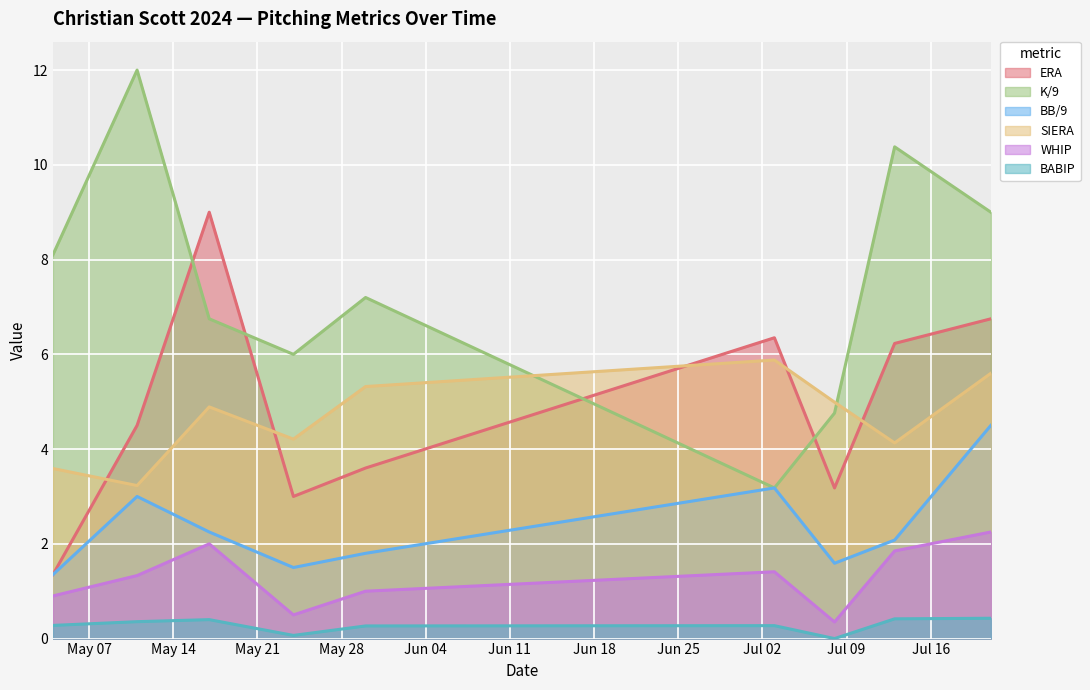

What is the value of the BABIP point at the 3rd from the left?

0.4